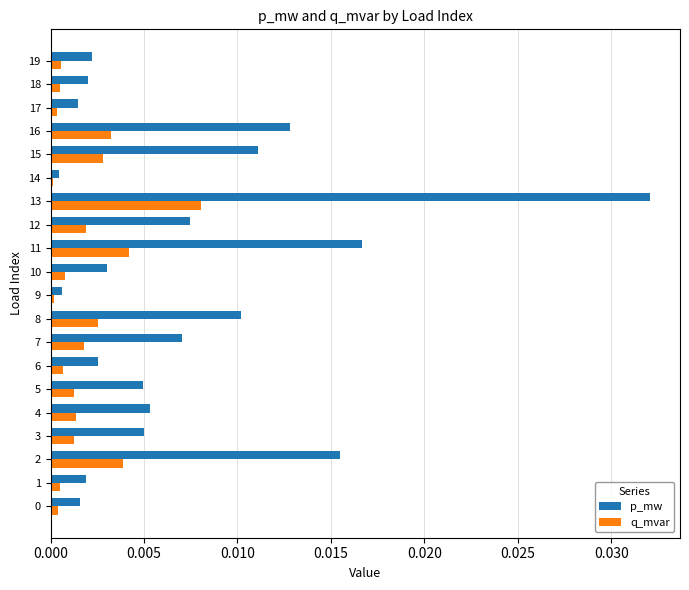

Rank the series by their maximum value, from lowest to highest.

q_mvar, p_mw